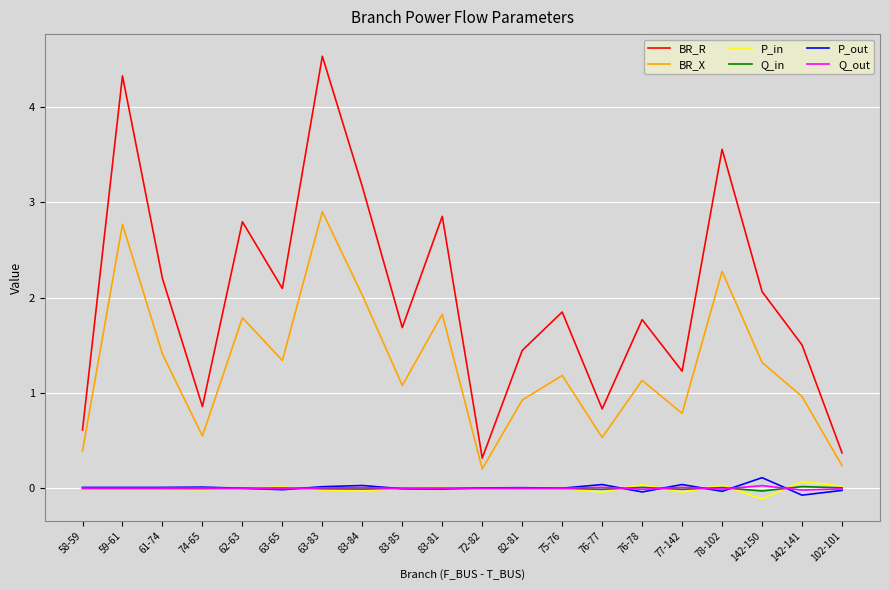

What is the maximum value for BR_R?

4.5